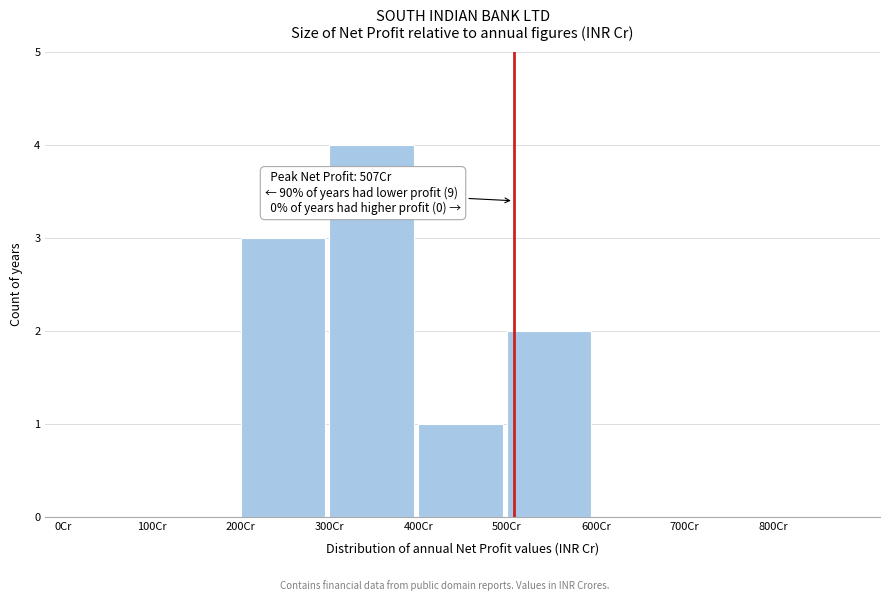

Over which range of the x-axis is the bar tallest?

300 to 400